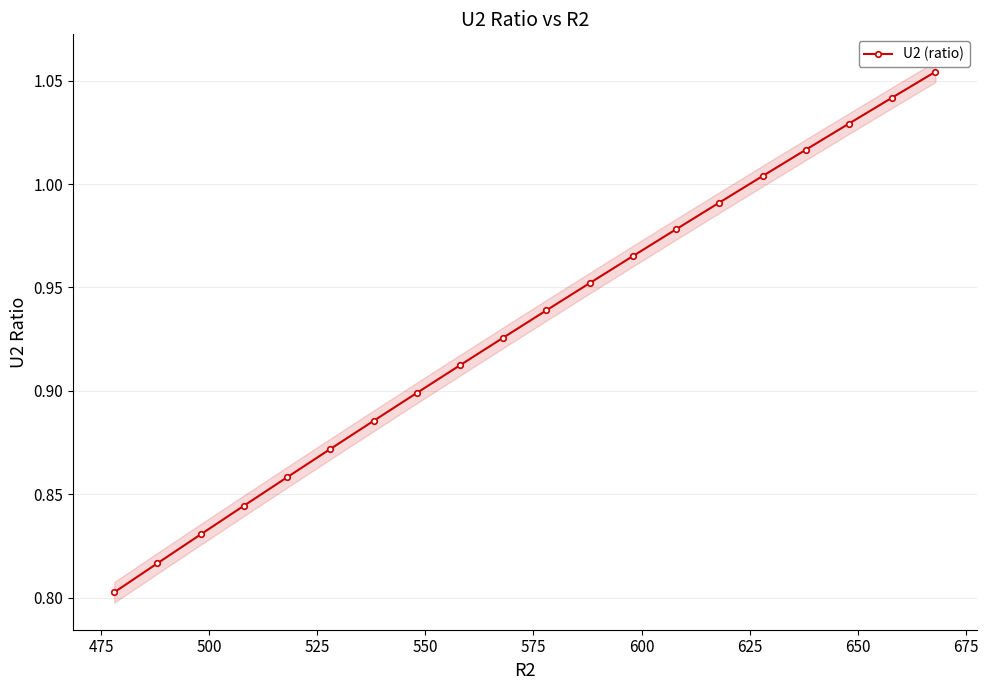

What is the maximum value shown in the chart?

1.1